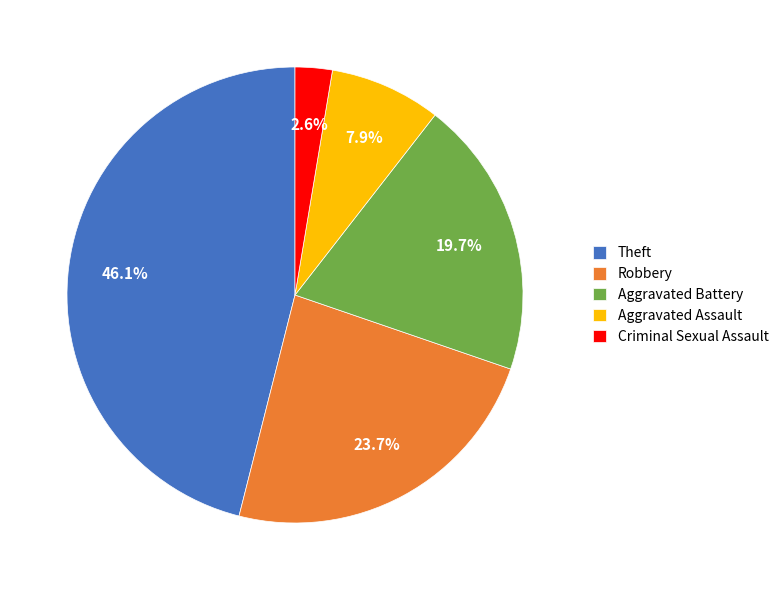

To the nearest percent, what percentage of the pie is Criminal Sexual Assault?

3%